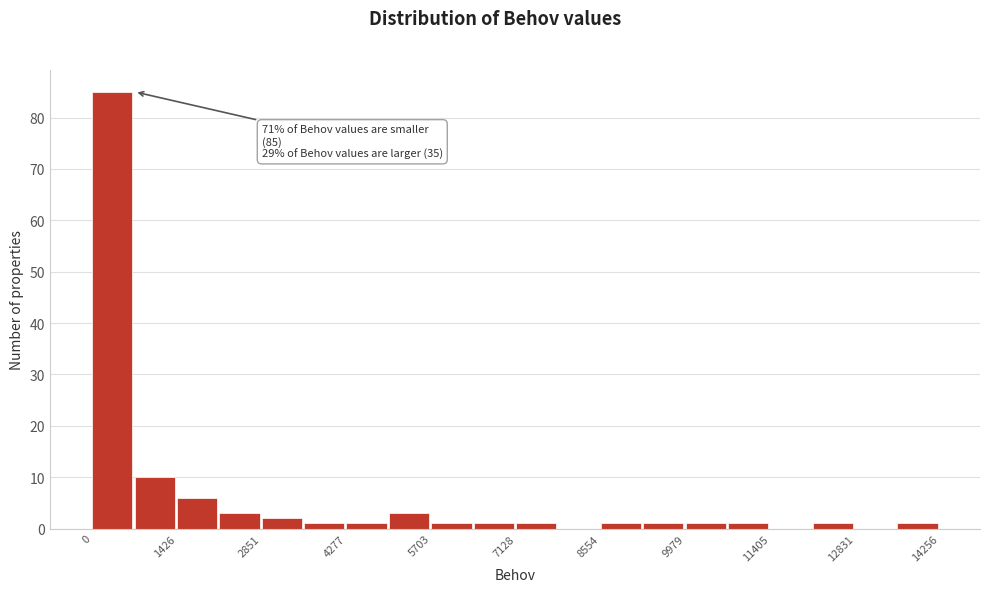

Around what value on the x-axis is the tallest bar? Give the approximate position of its centre, as read against the axis.

400